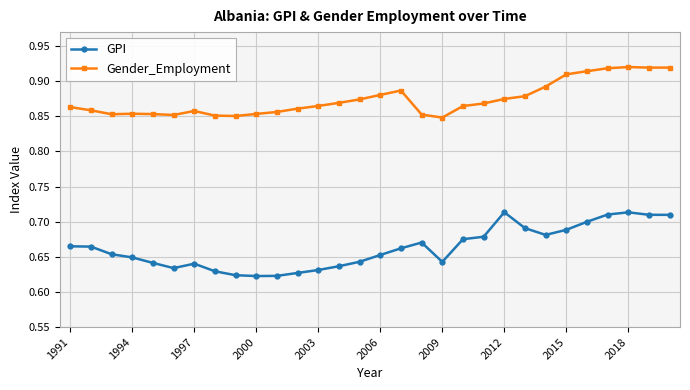

At how many categories does at least one series exceed 0?

30